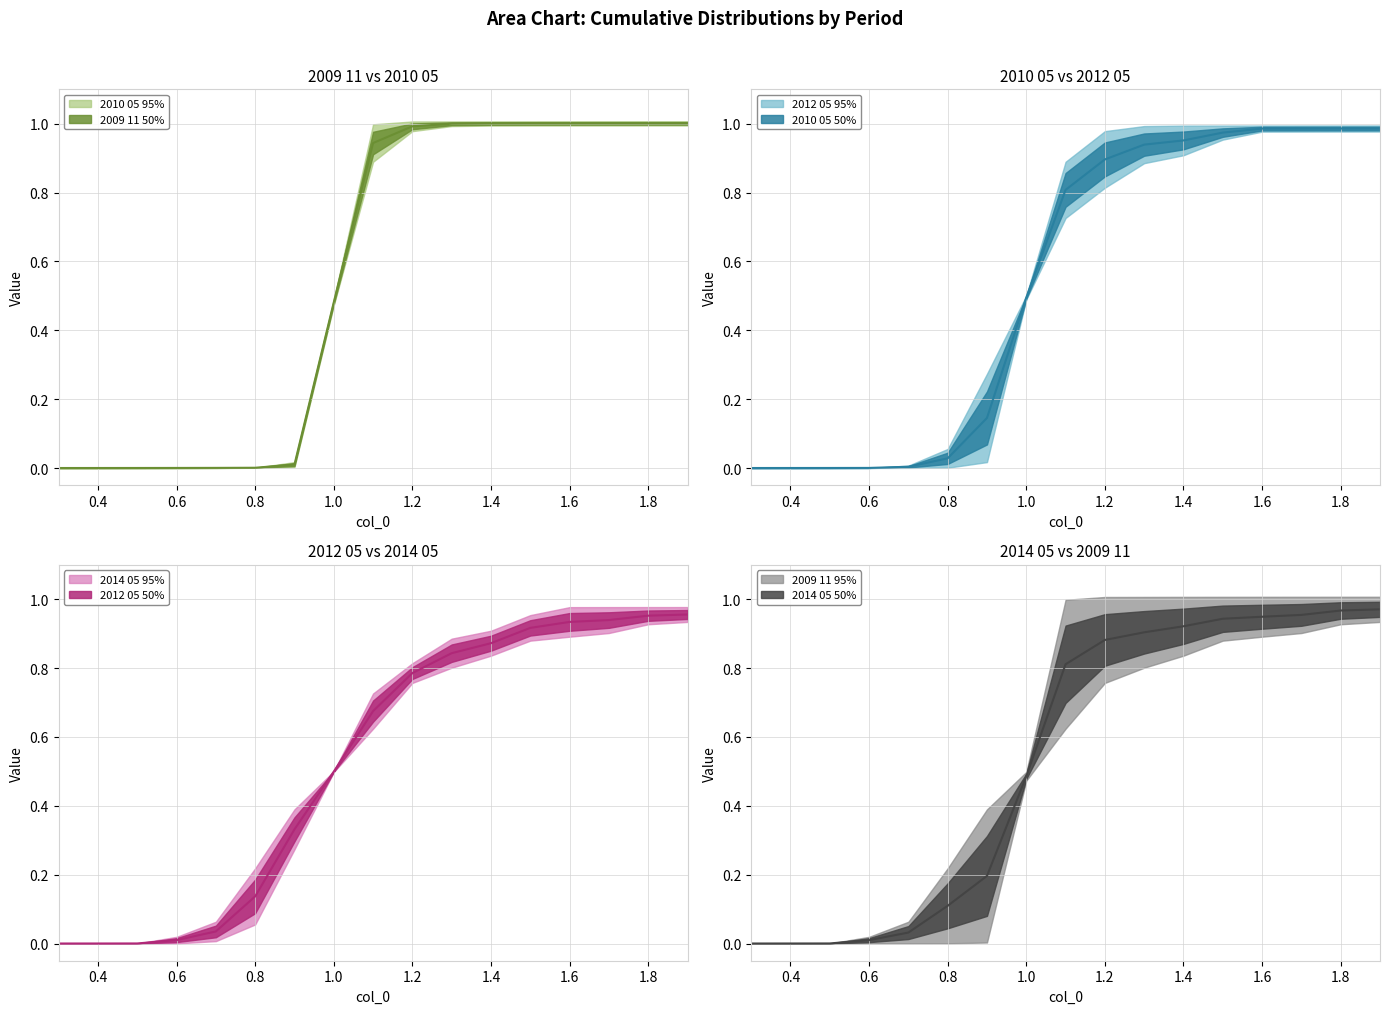

What is the label of the 4th point from the right?

1.6